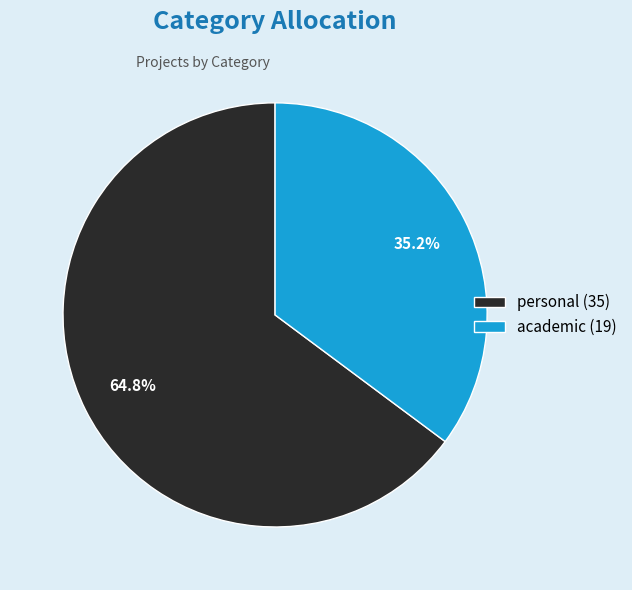

Which slice represents more than half of the pie?

personal